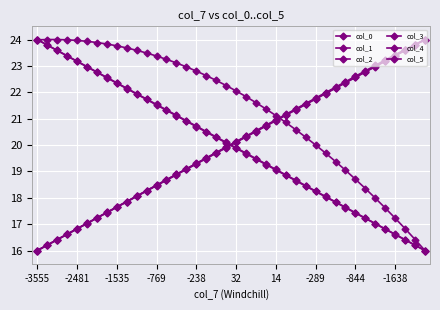

How many lines are shown in the chart?

6